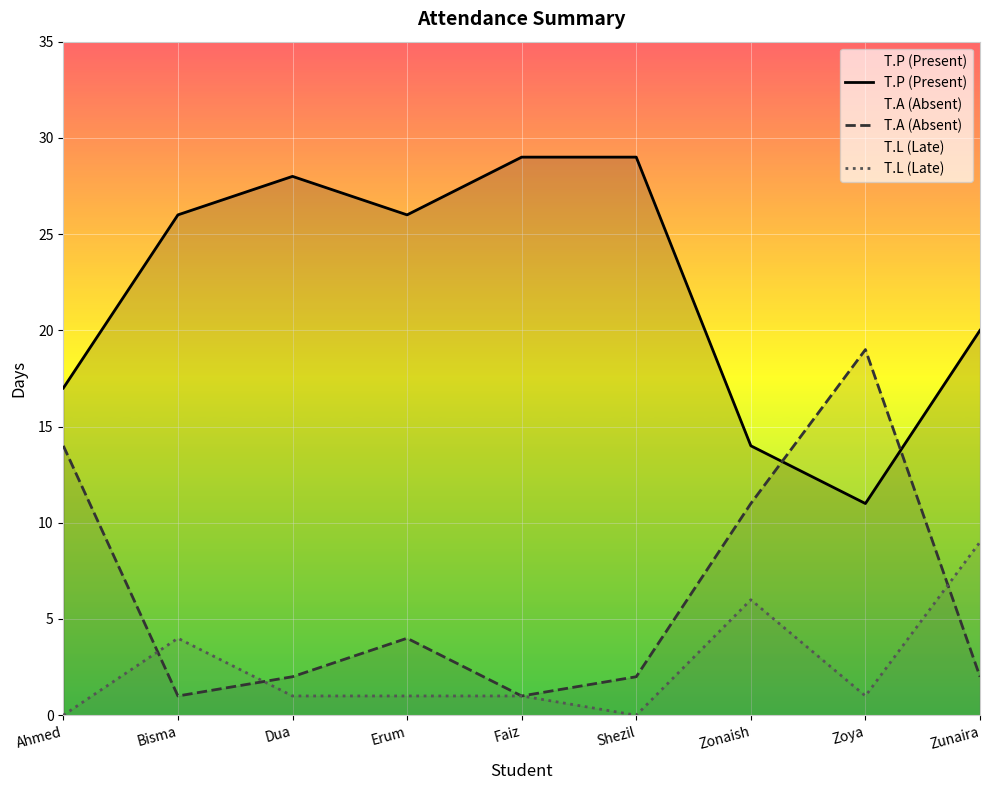

Is it true that T.L (Late) equals 1 at Zoya?

True